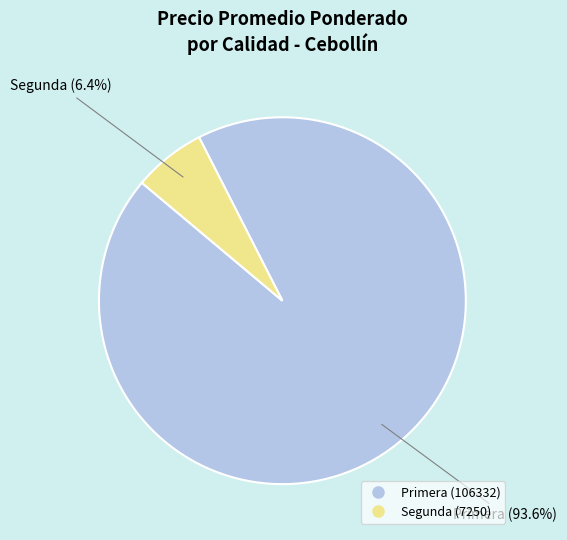

To the nearest percent, what is the average slice percentage?

50%